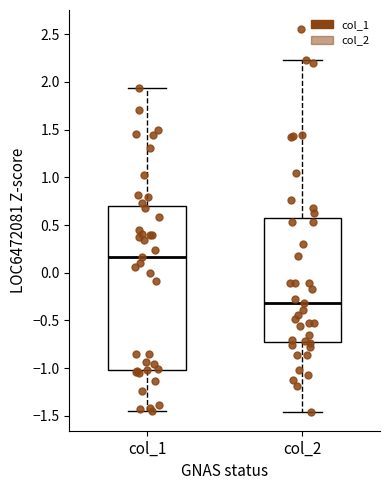

Reading left to right, read every box against the y-axis: the position of its median line, the range the box covers, and the ends of its whiskers. The values are not printed on the chart, so give them approximately, as read against the axis.

col_1: median 0.15, box -1.00 to 0.70, whiskers -1.45 to 1.95
col_2: median -0.30, box -0.70 to 0.60, whiskers -1.45 to 2.25